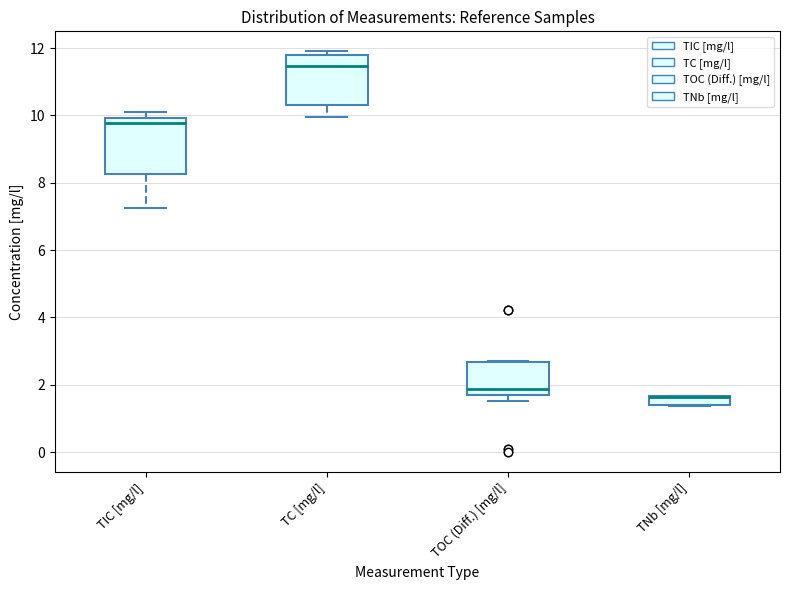

Where is the upper edge of the box for TOC (Diff.) [mg/l] on the y-axis? The values are not printed on the chart, so give them approximately, as read against the axis.

2.6